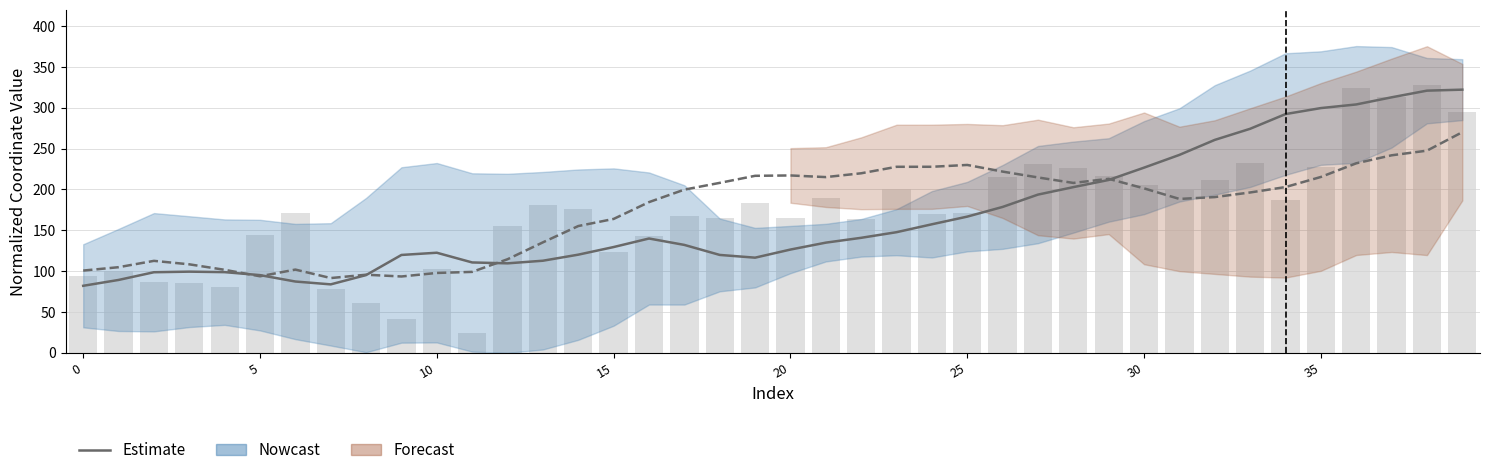

What is the average value of the Estimate (y) series?

173.9